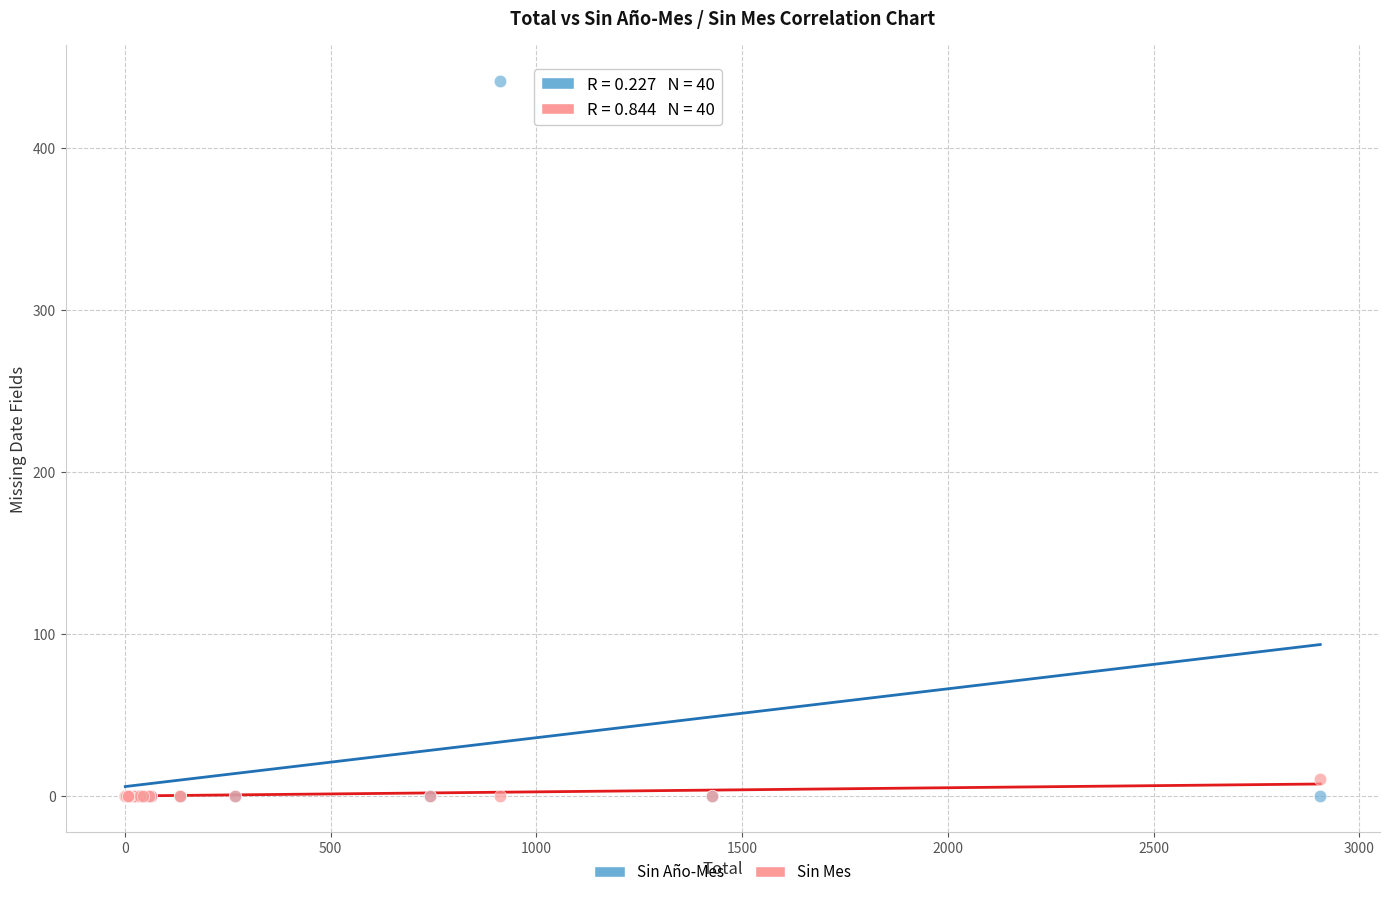

Across all series, what Y value is closest to 220?

10